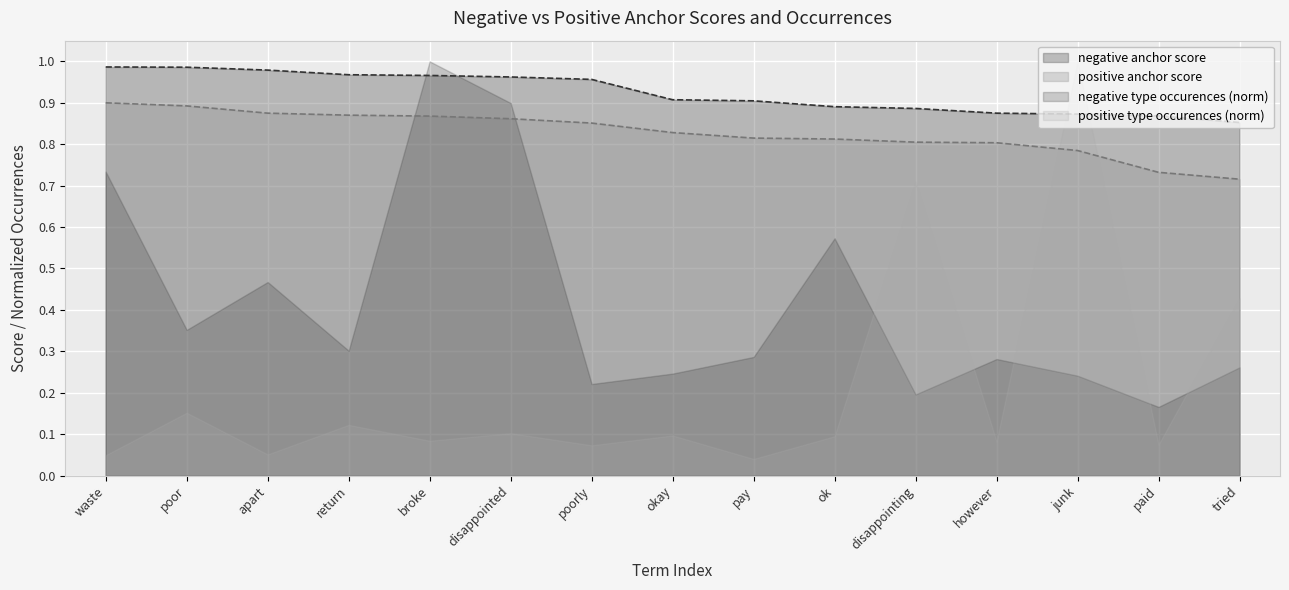

What is the label of the 7th point from the right?

pay